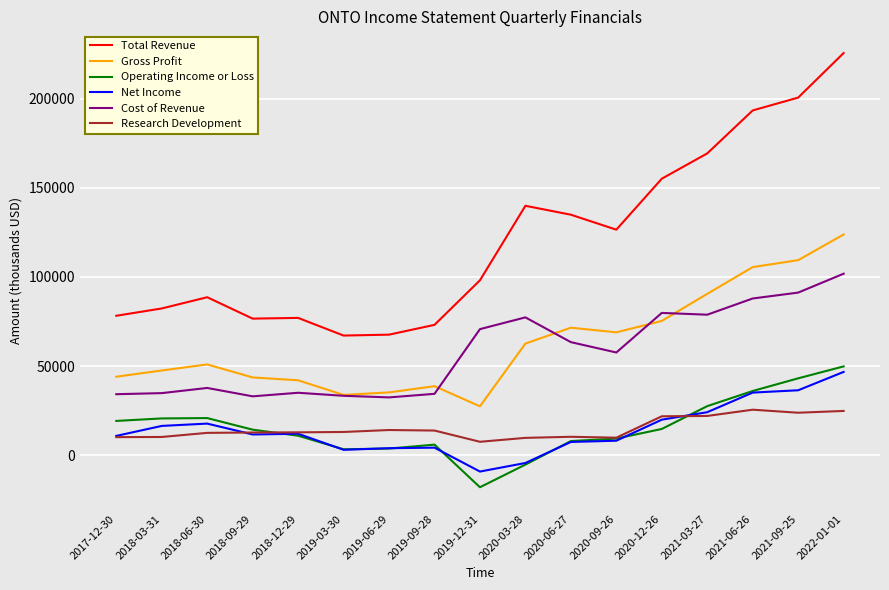

Between 2019-12-31 and 2020-09-26, which series saw the biggest shift?

Gross Profit